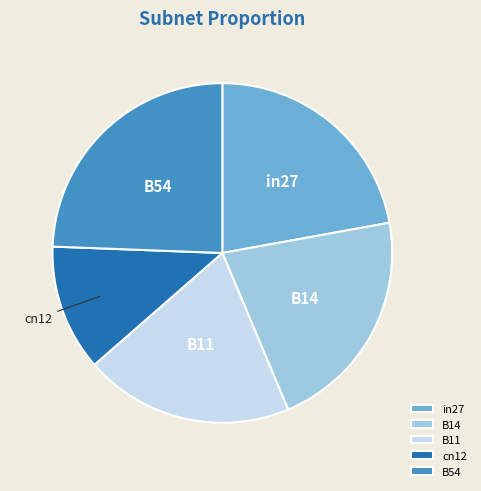

Which slice is the smallest?

cn12